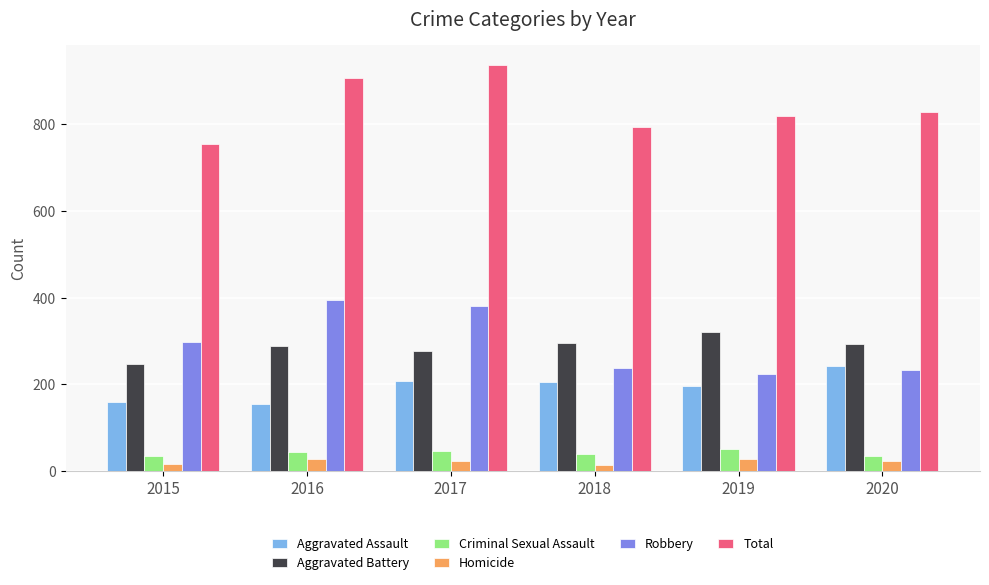

Is the value of Homicide at 2019 greater than the value of Aggravated Assault at 2016?

No